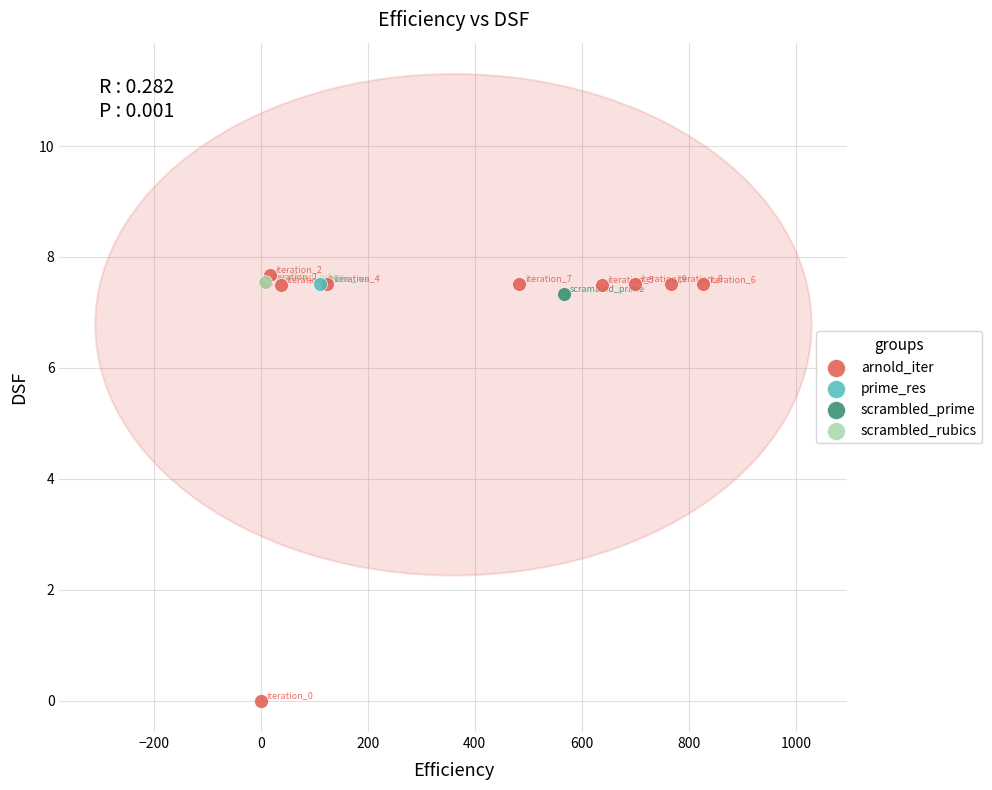

What are all the series names shown in the legend?

arnold_iter, prime_res, scrambled_prime, scrambled_rubics